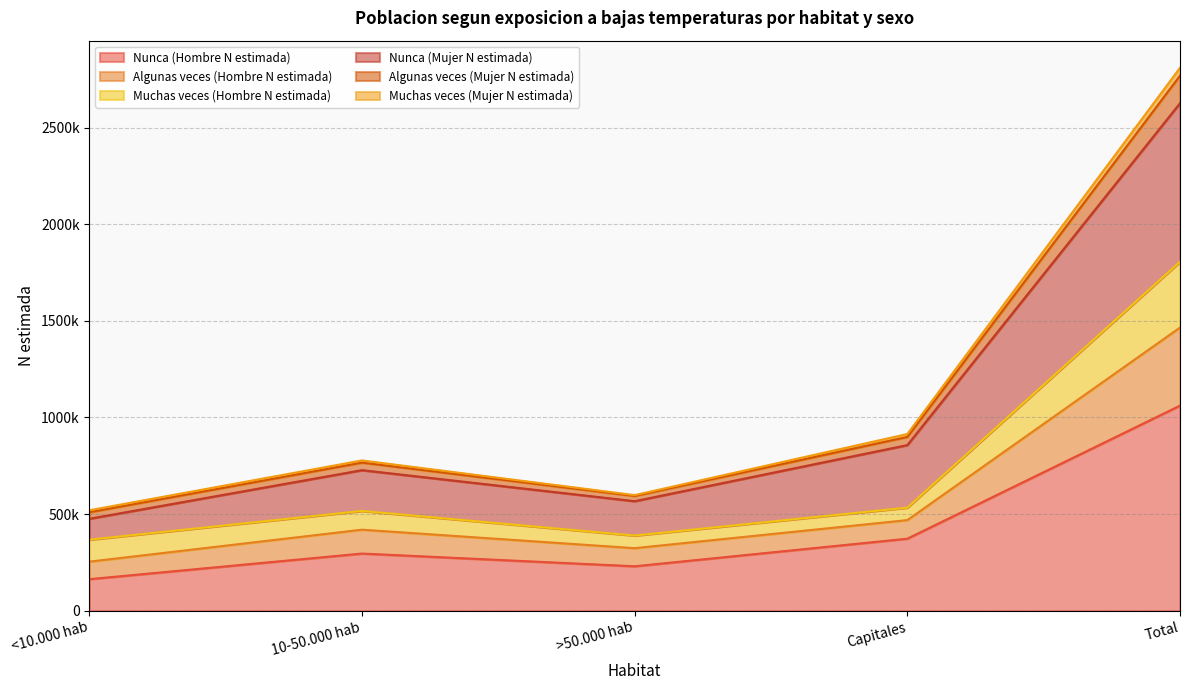

Does the chart have visible grid lines?

Yes